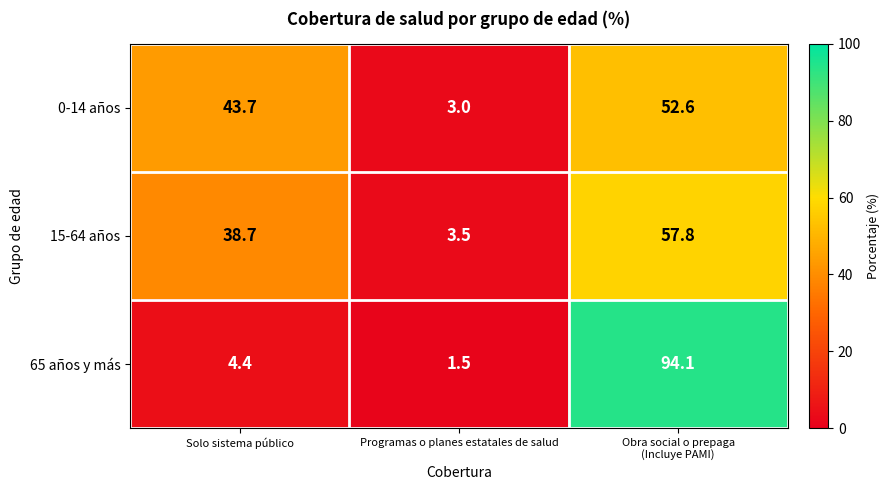

What is the total value across all series at Solo sistema público?

86.8